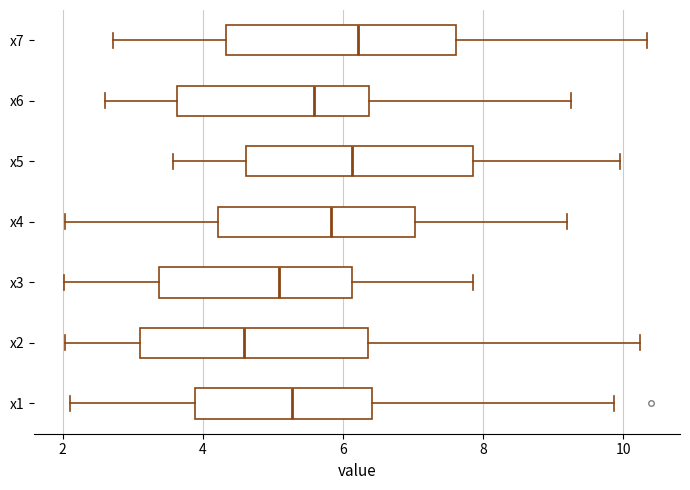

Where does the median line of the box for x7 sit on the x-axis? The values are not printed on the chart, so give them approximately, as read against the axis.

6.2